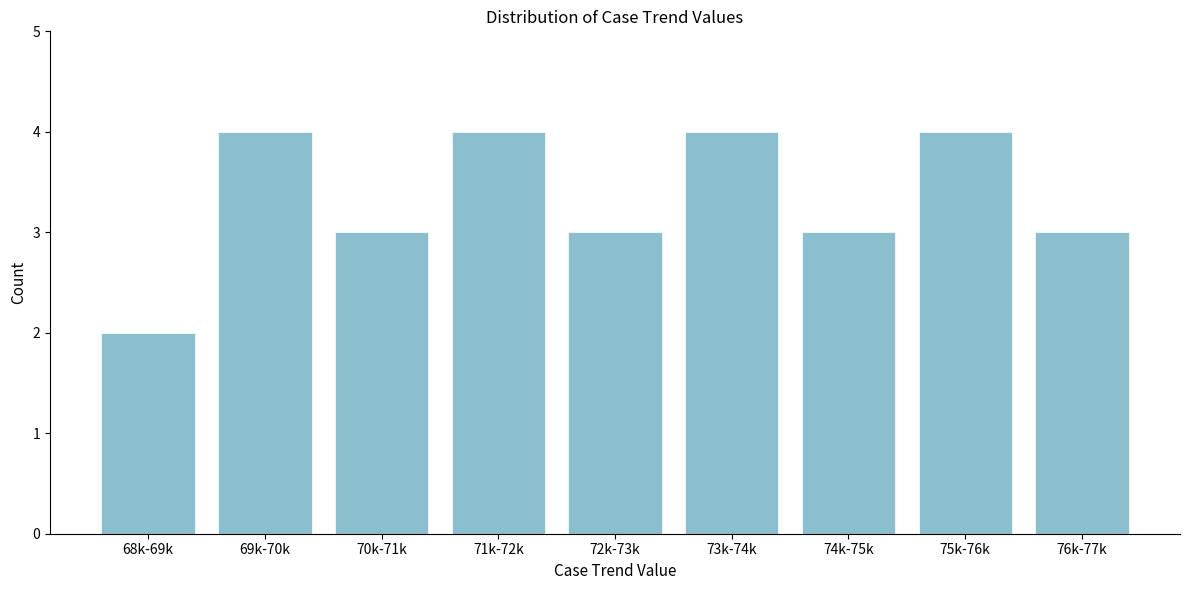

Reading right to left, transcribe all the data shown in this chart.

76k-77k=3	75k-76k=4	74k-75k=3	73k-74k=4	72k-73k=3	71k-72k=4	70k-71k=3	69k-70k=4	68k-69k=2